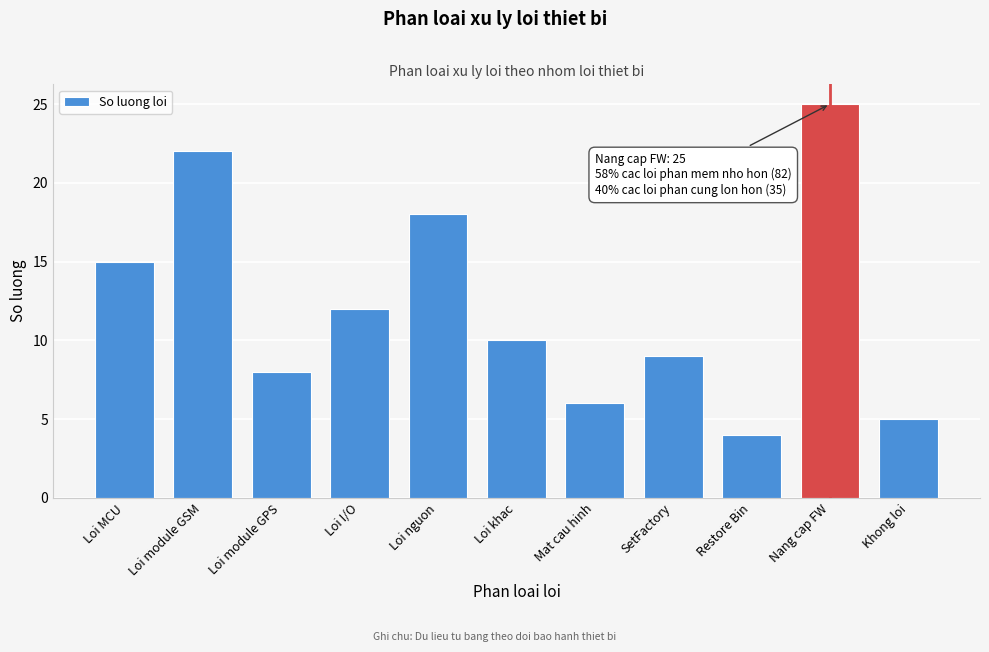

Reading right to left, list all the values displayed in this chart.

5	25	4	9	6	10	18	12	8	22	15